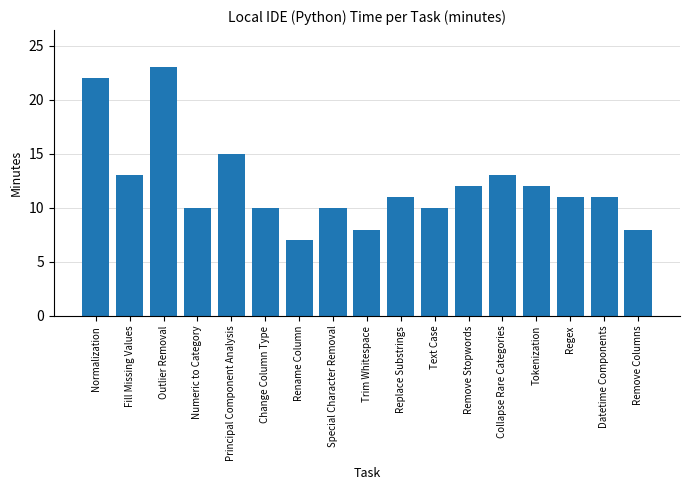

What is the value of the 13th bar from the left?

13